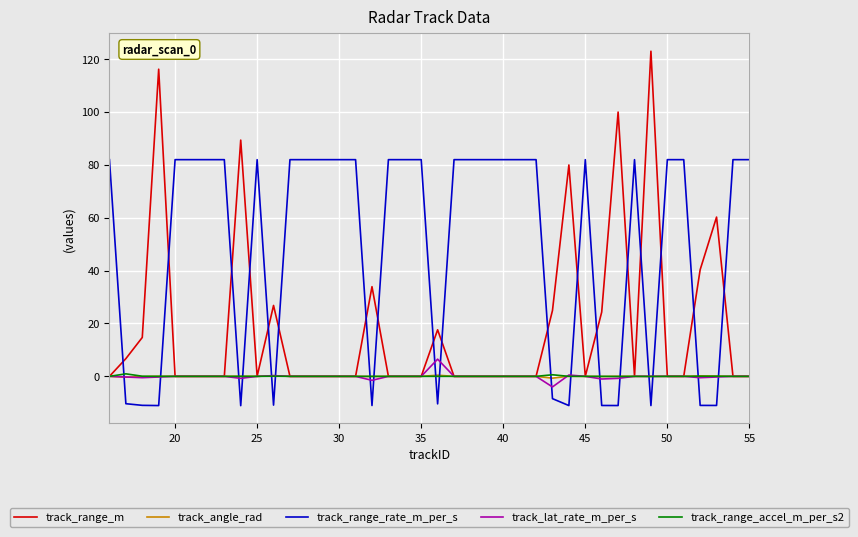

How many lines are shown in the chart?

5